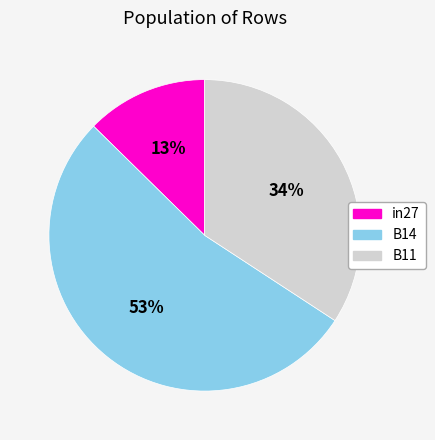

How many segments does this pie chart have?

3